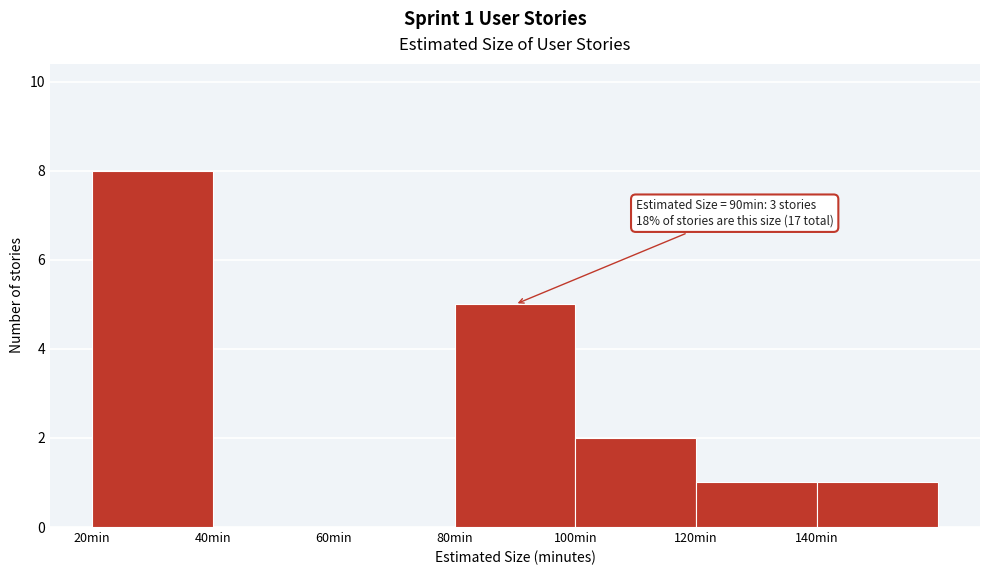

Over which range of the x-axis is the bar tallest?

20 to 40